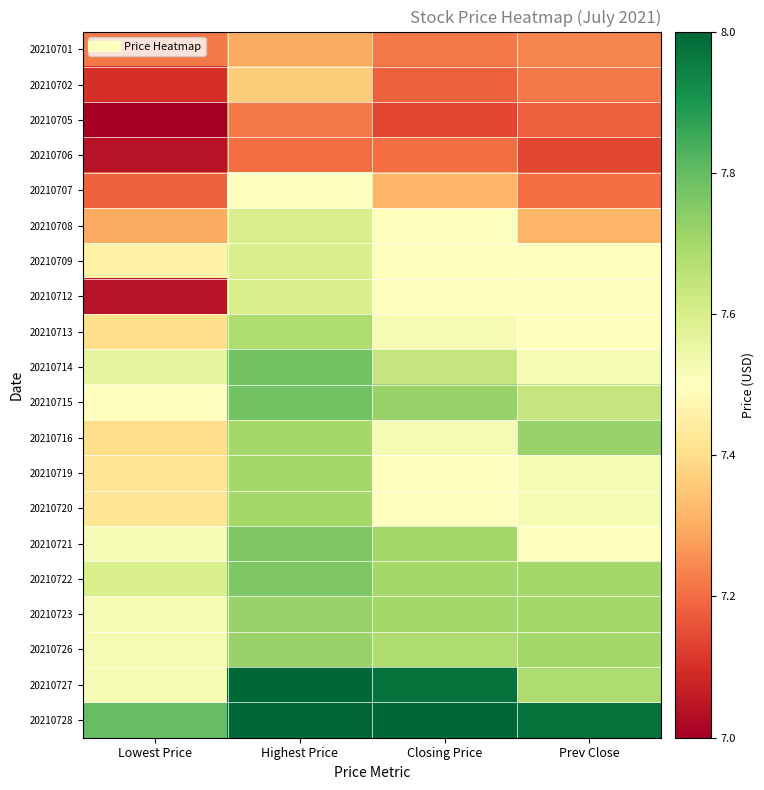

Reading left to right, list all the values displayed in this chart.

20210701: Lowest Price=7.2	Highest Price=7.3	Closing Price=7.2	Prev Close=7.2
20210702: Lowest Price=7.1	Highest Price=7.4	Closing Price=7.2	Prev Close=7.2
20210705: Lowest Price=7.0	Highest Price=7.2	Closing Price=7.1	Prev Close=7.2
20210706: Lowest Price=7.0	Highest Price=7.2	Closing Price=7.2	Prev Close=7.1
20210707: Lowest Price=7.2	Highest Price=7.5	Closing Price=7.3	Prev Close=7.2
20210708: Lowest Price=7.3	Highest Price=7.6	Closing Price=7.5	Prev Close=7.3
20210709: Lowest Price=7.5	Highest Price=7.6	Closing Price=7.5	Prev Close=7.5
20210712: Lowest Price=7.0	Highest Price=7.6	Closing Price=7.5	Prev Close=7.5
20210713: Lowest Price=7.4	Highest Price=7.7	Closing Price=7.5	Prev Close=7.5
20210714: Lowest Price=7.6	Highest Price=7.8	Closing Price=7.6	Prev Close=7.5
20210715: Lowest Price=7.5	Highest Price=7.8	Closing Price=7.7	Prev Close=7.6
20210716: Lowest Price=7.4	Highest Price=7.7	Closing Price=7.5	Prev Close=7.7
20210719: Lowest Price=7.4	Highest Price=7.7	Closing Price=7.5	Prev Close=7.5
20210720: Lowest Price=7.4	Highest Price=7.7	Closing Price=7.5	Prev Close=7.5
20210721: Lowest Price=7.5	Highest Price=7.8	Closing Price=7.7	Prev Close=7.5
20210722: Lowest Price=7.6	Highest Price=7.8	Closing Price=7.7	Prev Close=7.7
20210723: Lowest Price=7.5	Highest Price=7.7	Closing Price=7.7	Prev Close=7.7
20210726: Lowest Price=7.5	Highest Price=7.7	Closing Price=7.7	Prev Close=7.7
20210727: Lowest Price=7.5	Highest Price=8.0	Closing Price=8.0	Prev Close=7.7
20210728: Lowest Price=7.8	Highest Price=8.0	Closing Price=8.0	Prev Close=8.0